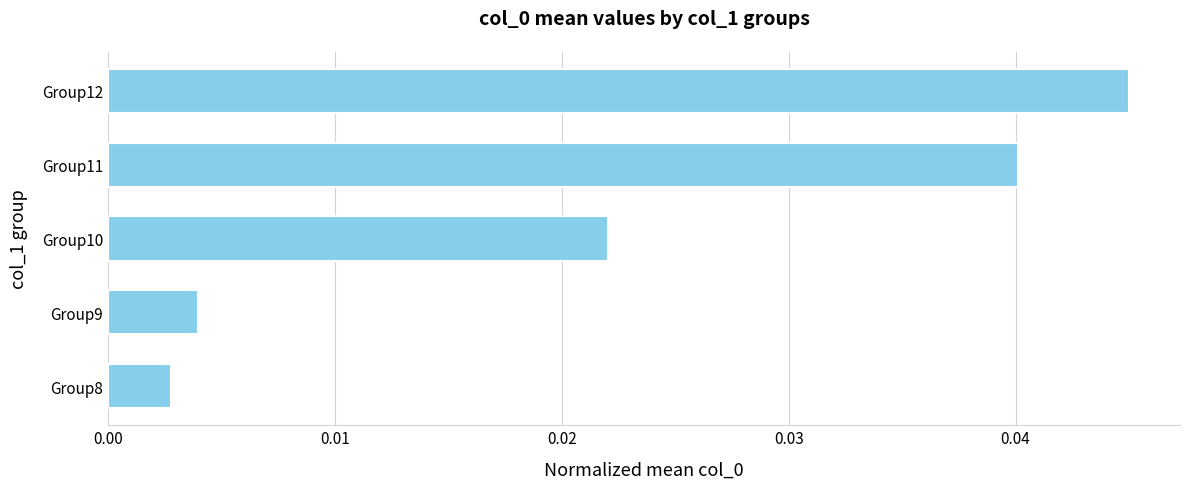

How many categories are shown in the chart?

5